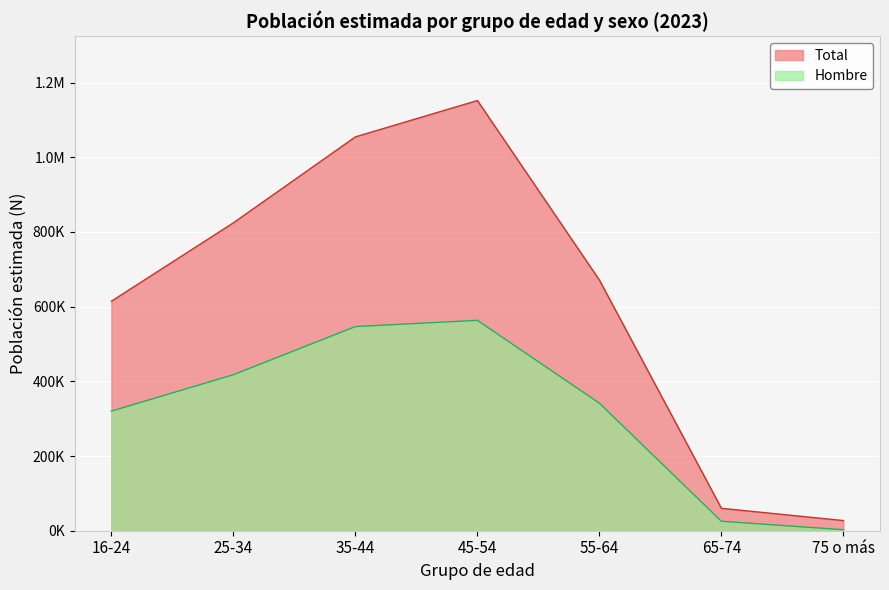

True or false: Mujer and Hombre intersect in this chart.

False